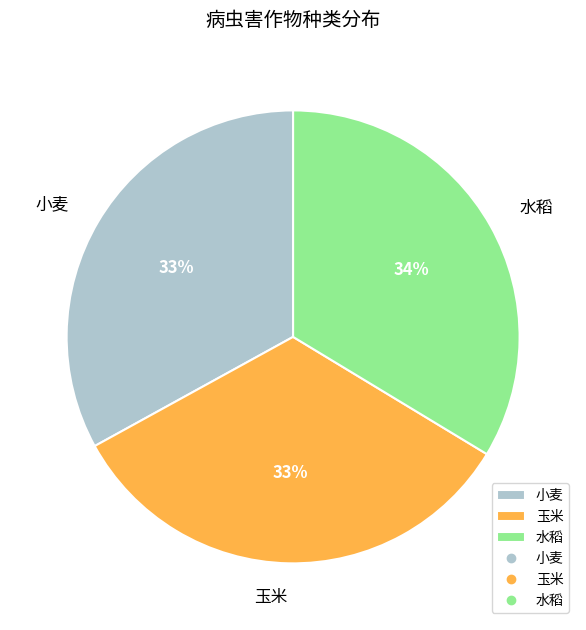

What is the ratio of the value at 玉米 to the value at 小麦?

1.0